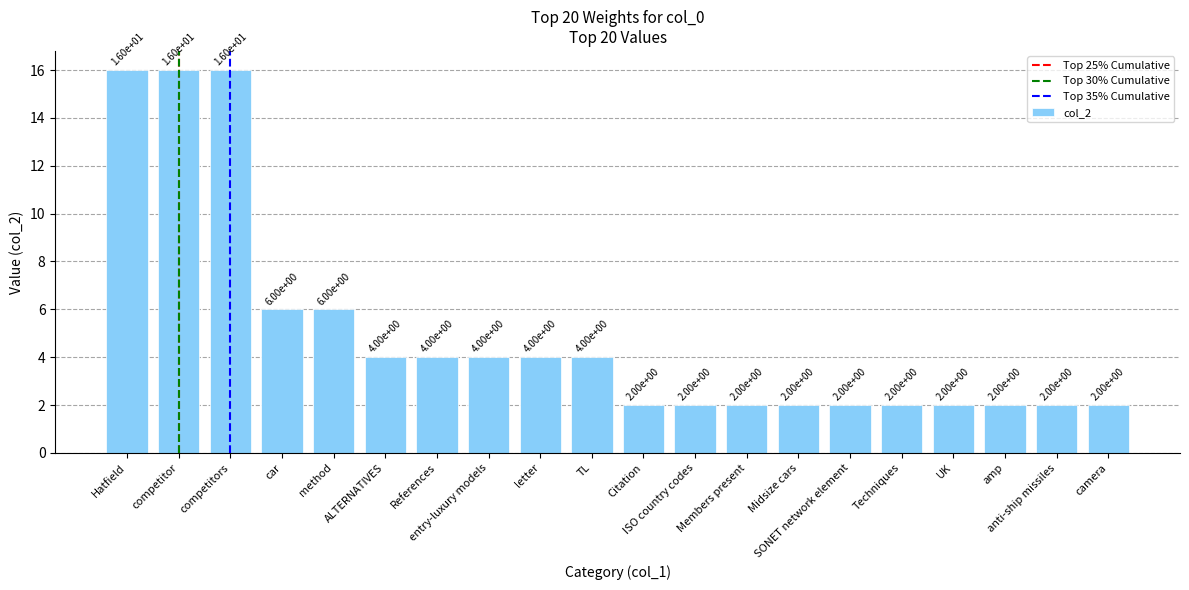

What position from the left is References?

7